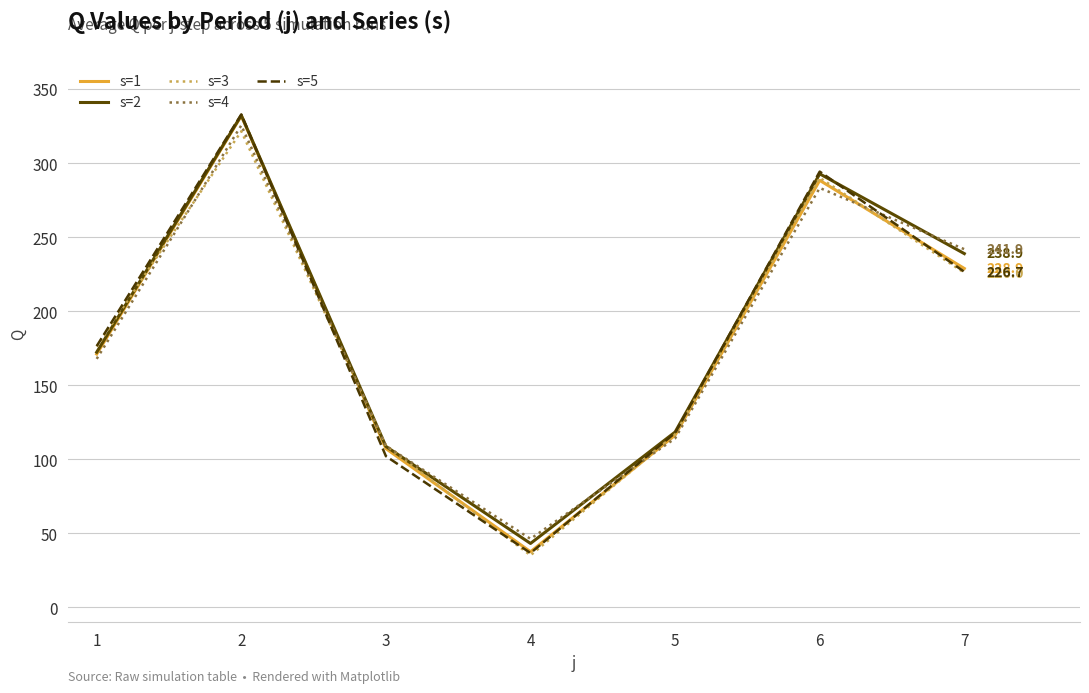

In s=5, how many points are lower than both neighbors (excluding endpoints)?

1